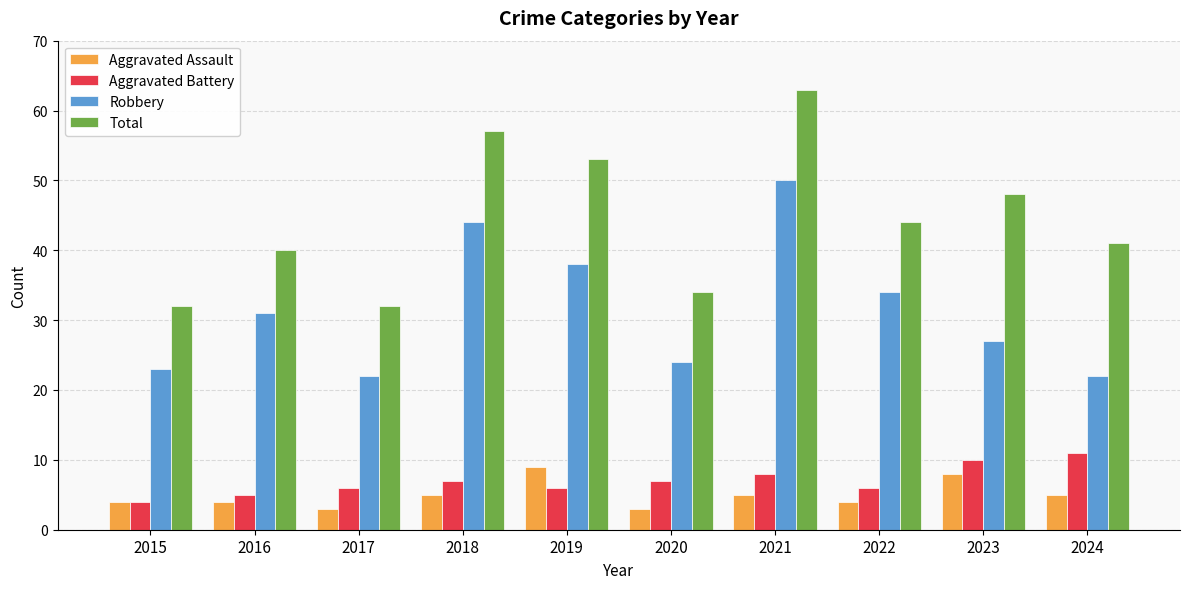

Count the Aggravated Assault values in the range 4 to 5.

6